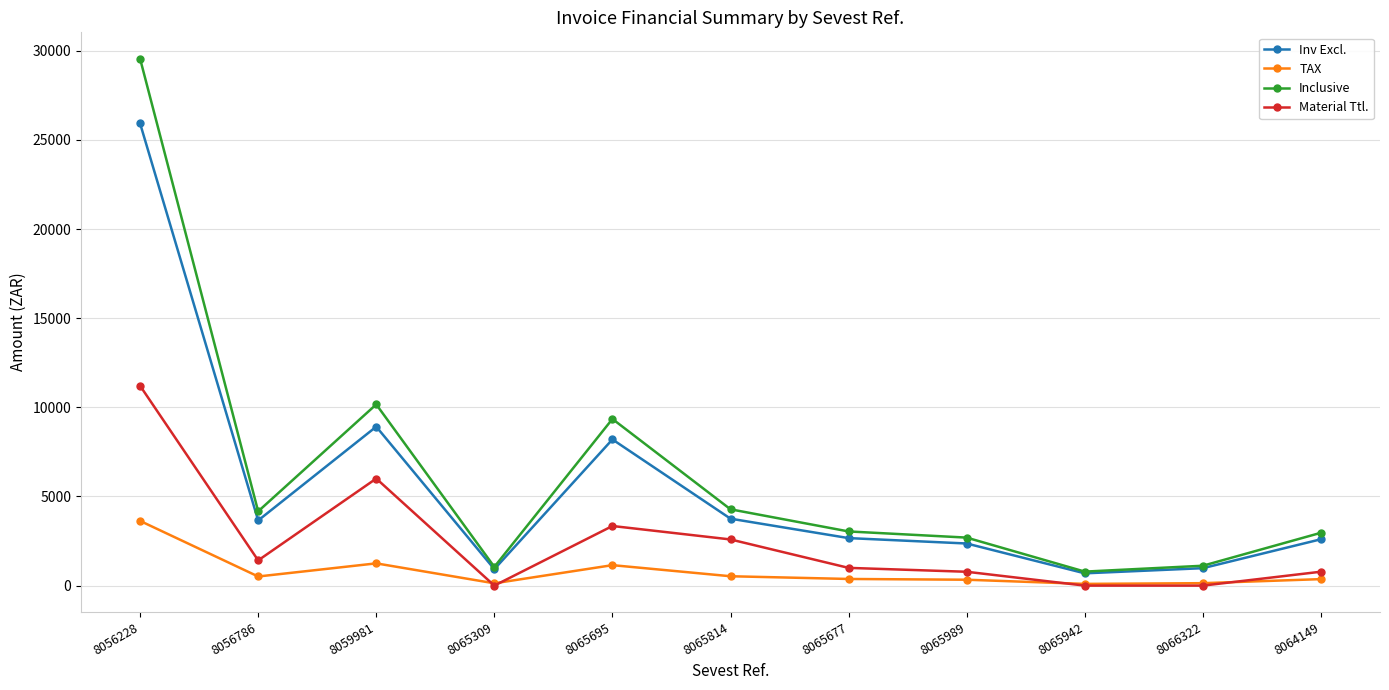

The TAX series shows 1248.0 at 8059981. True or false?

True